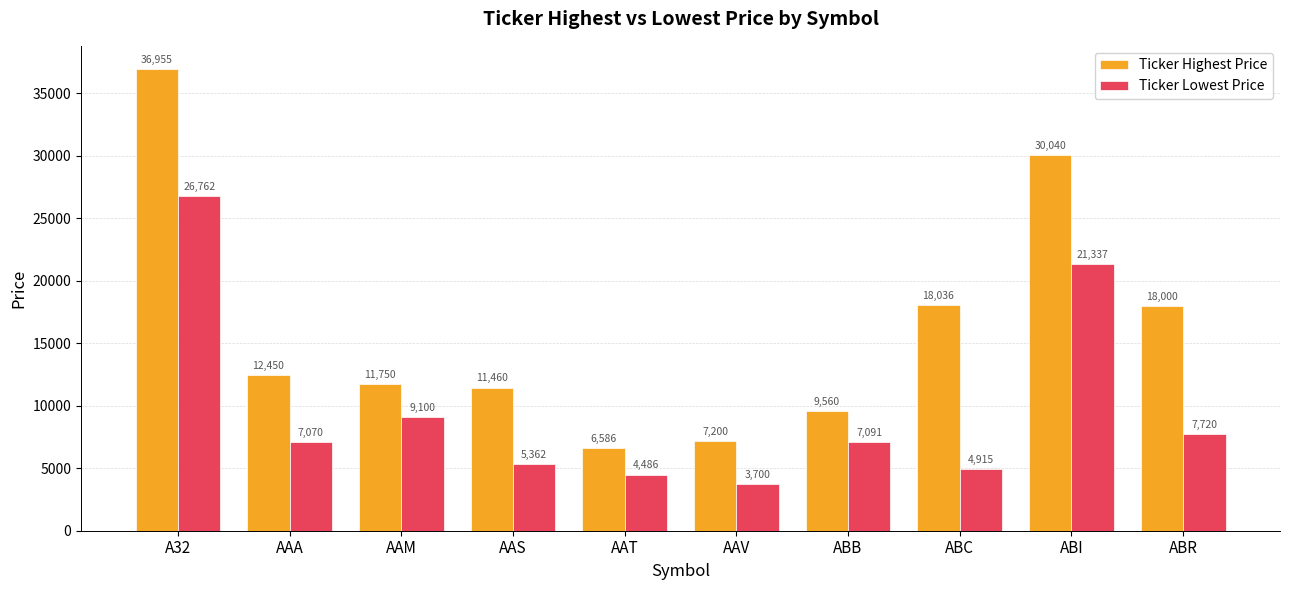

How many bars are there in each group?

2